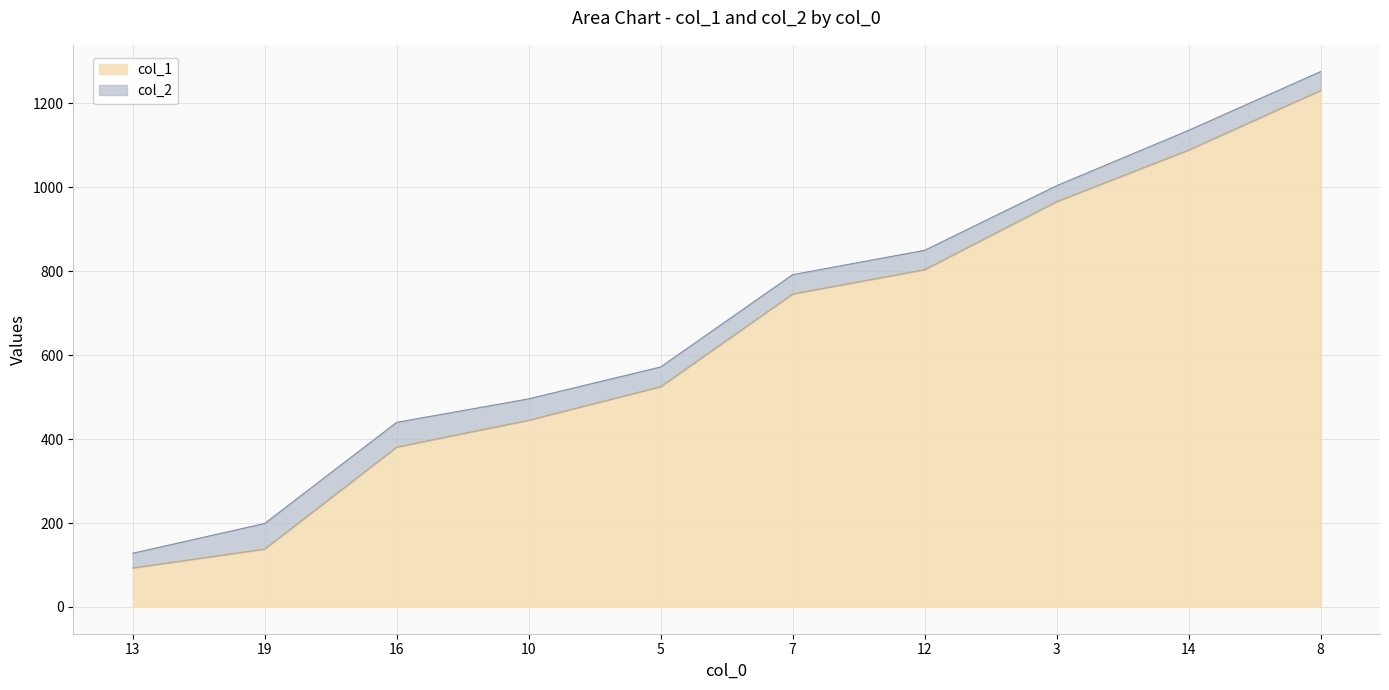

List the labels in order of col_1 value, largest first.

8, 14, 3, 12, 7, 5, 10, 16, 19, 13